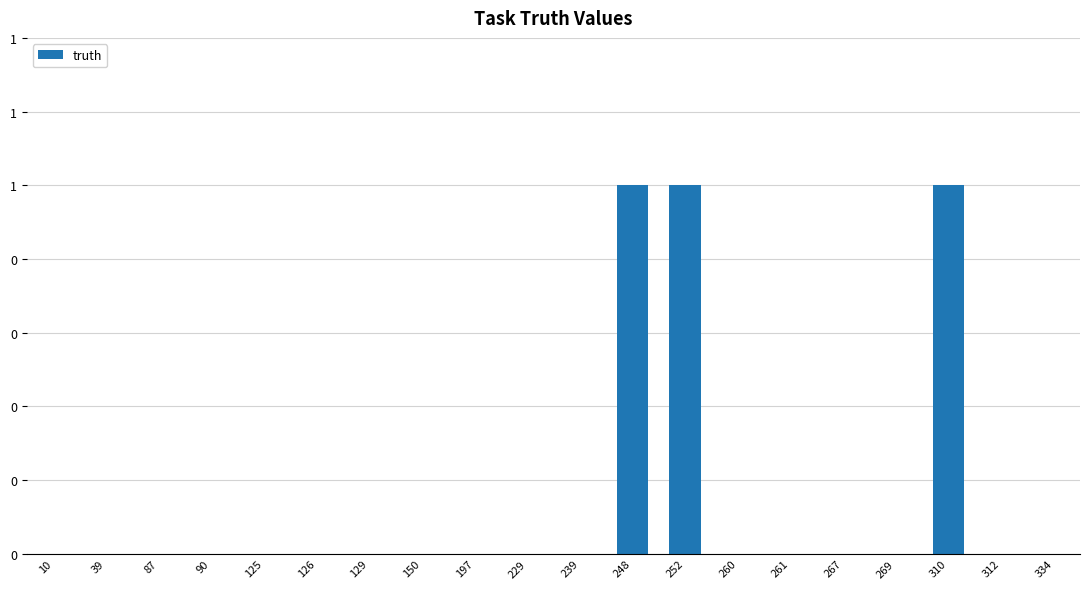

Rank the categories by value from lowest to highest.

10, 39, 87, 90, 125, 126, 129, 150, 197, 229, 239, 260, 261, 267, 269, 312, 334, 248, 252, 310